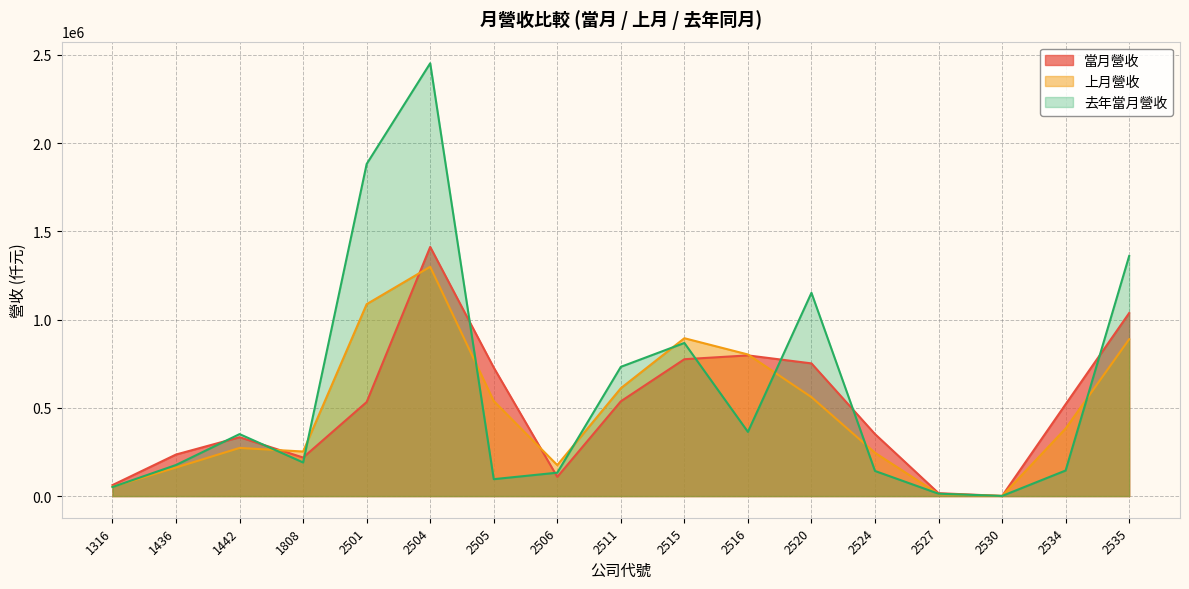

Which has a higher value, 2527 or 2511?

2511